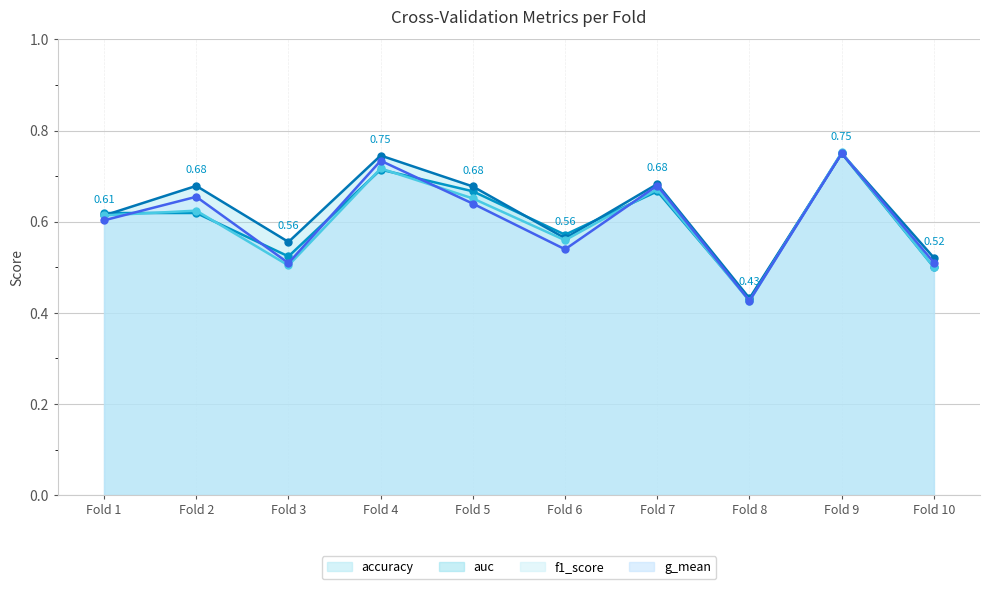

How many lines are shown in the chart?

4